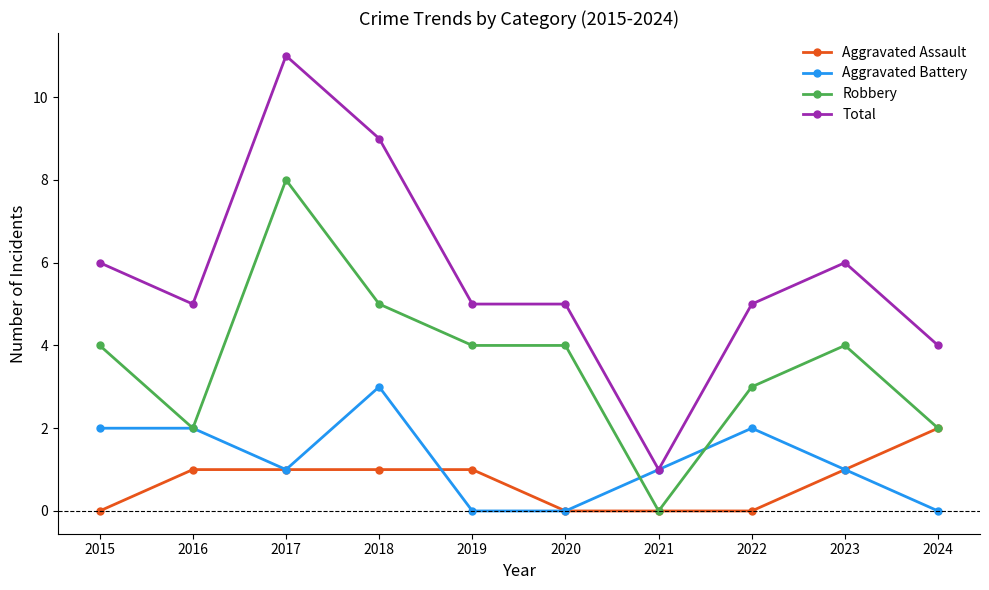

At how many categories does at least one series exceed 2?

9